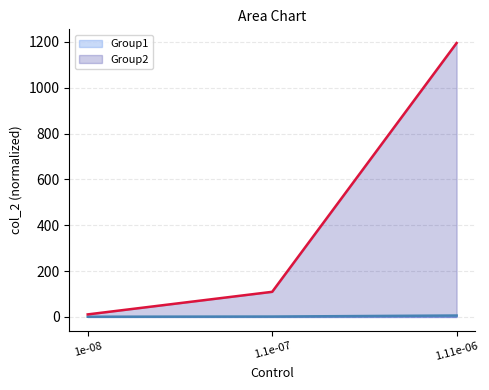

What is the maximum value shown in the chart?

1195.1